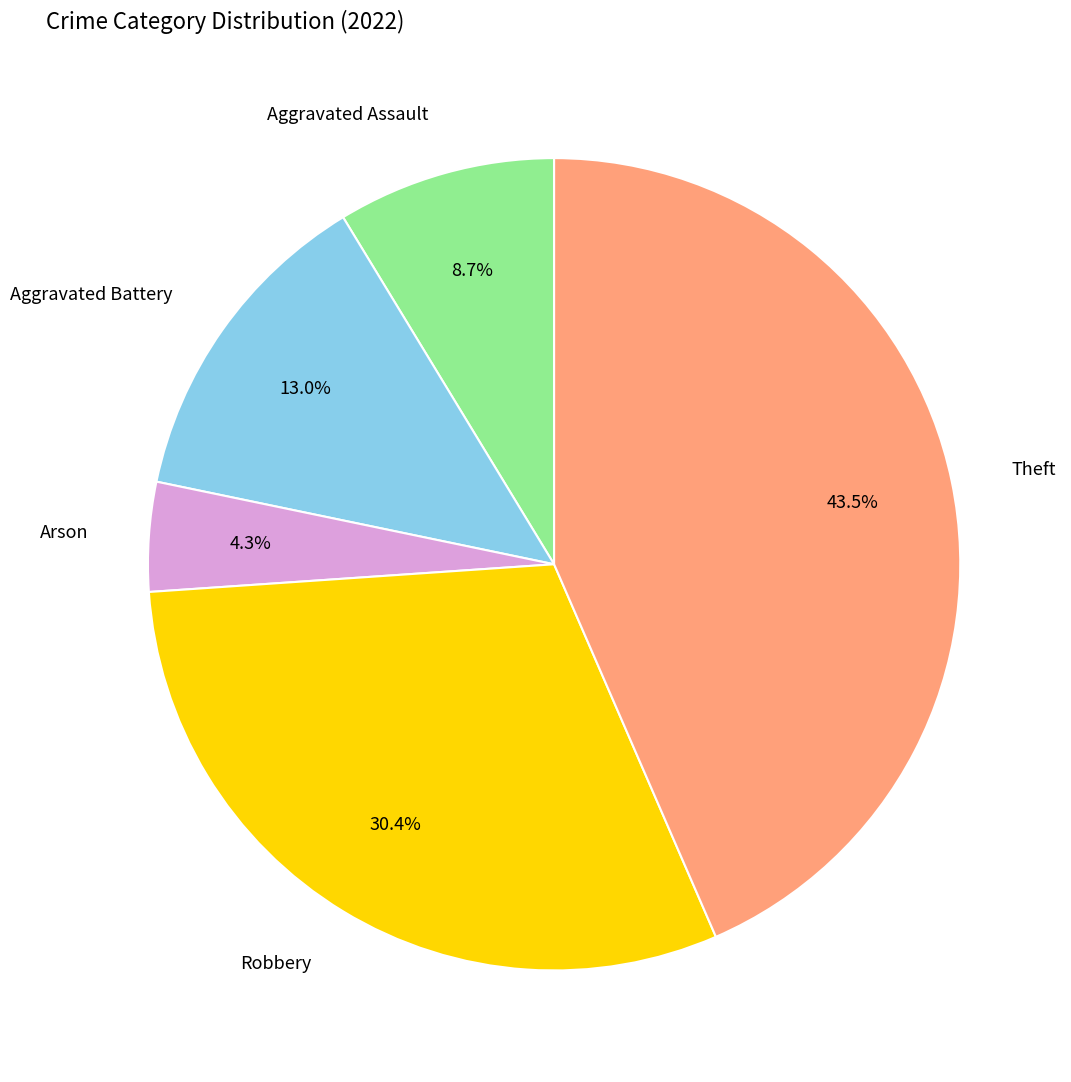

How many segments does this pie chart have?

5